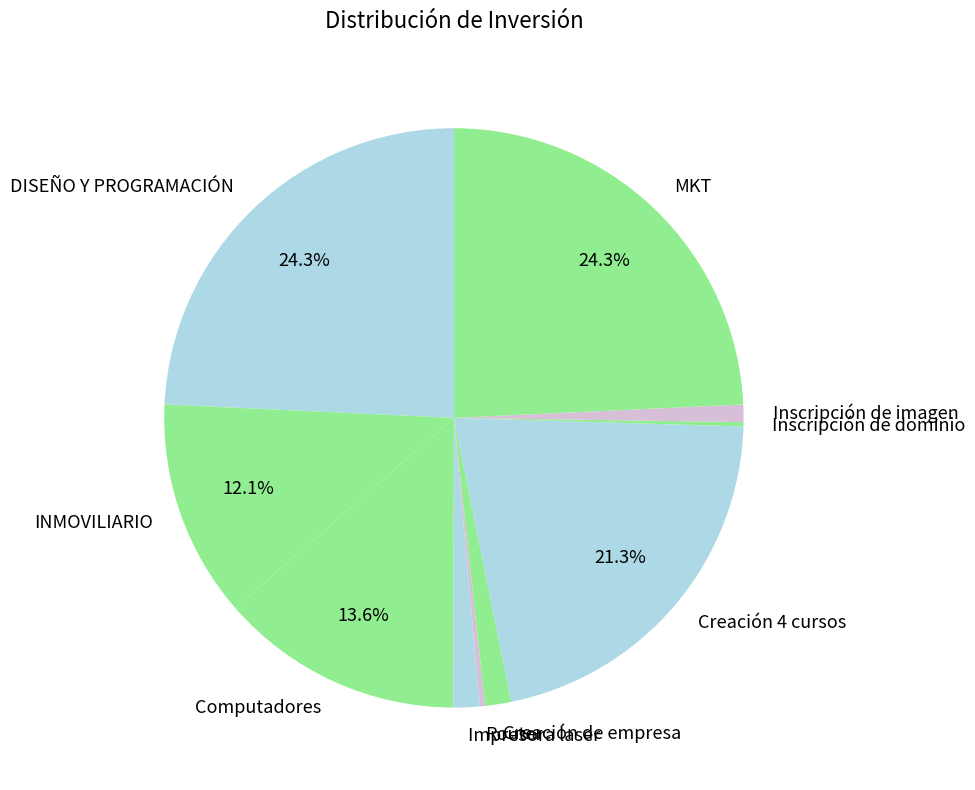

Is there a majority slice in this chart?

No